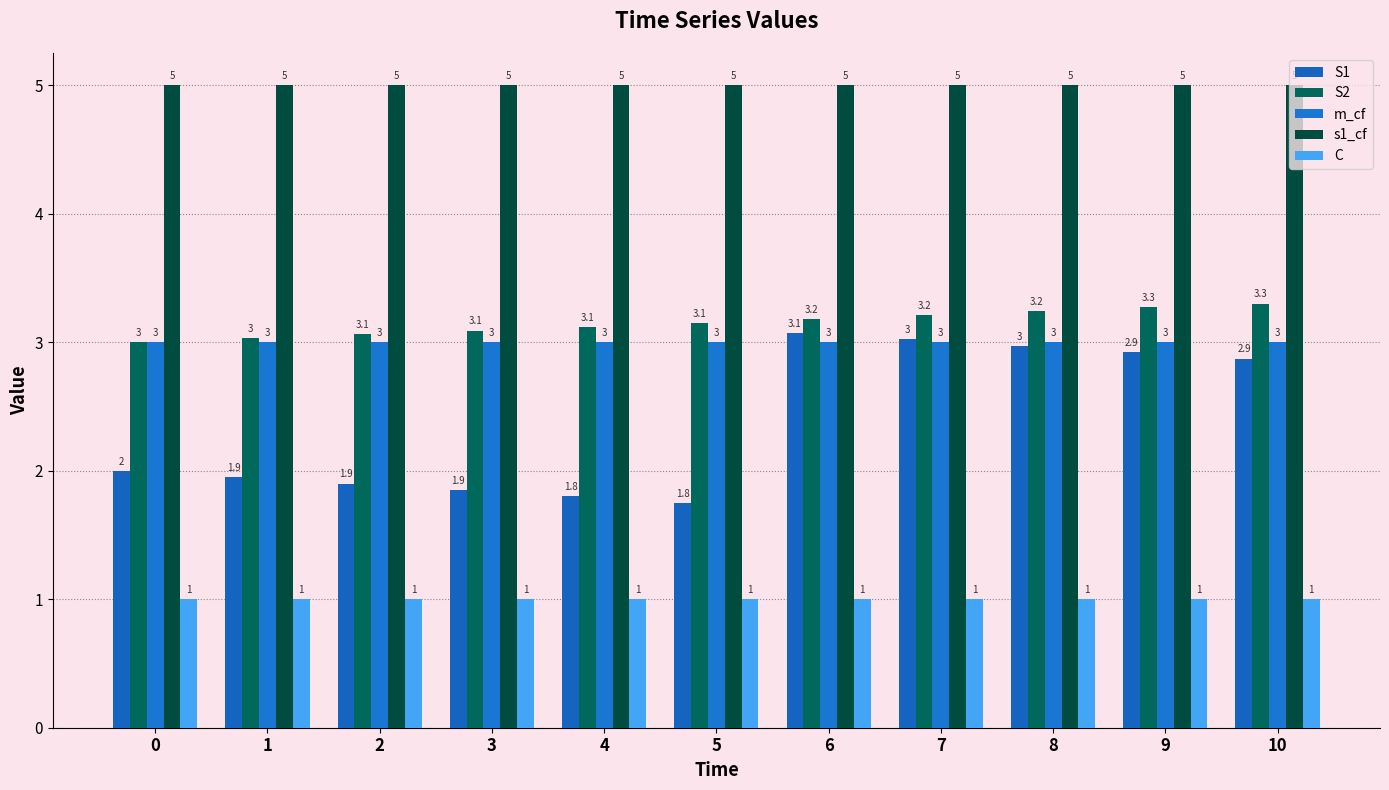

Reading right to left, what are all the values shown in this chart?

S1: 2.9	2.9	3.0	3.0	3.1	1.8	1.8	1.9	1.9	1.9	2.0
S2: 3.3	3.3	3.2	3.2	3.2	3.1	3.1	3.1	3.1	3.0	3.0
m_cf: 3.0	3.0	3.0	3.0	3.0	3.0	3.0	3.0	3.0	3.0	3.0
s1_cf: 5.0	5.0	5.0	5.0	5.0	5.0	5.0	5.0	5.0	5.0	5.0
C: 1.0	1.0	1.0	1.0	1.0	1.0	1.0	1.0	1.0	1.0	1.0